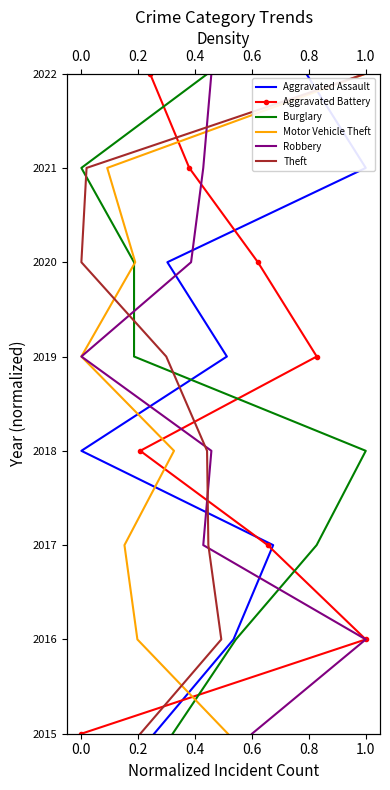

Reading left to right, extract all data points from this chart.

Aggravated Assault: 0.0	0.1	0.3	0.4	0.6	0.7	0.9	1.0
Aggravated Battery: 0.0	0.1	0.3	0.4	0.6	0.7	0.9	1.0
Burglary: 0.0	0.1	0.3	0.4	0.6	0.7	0.9	1.0
Motor Vehicle Theft: 0.0	0.1	0.3	0.4	0.6	0.7	0.9	1.0
Robbery: 0.0	0.1	0.3	0.4	0.6	0.7	0.9	1.0
Theft: 0.0	0.1	0.3	0.4	0.6	0.7	0.9	1.0